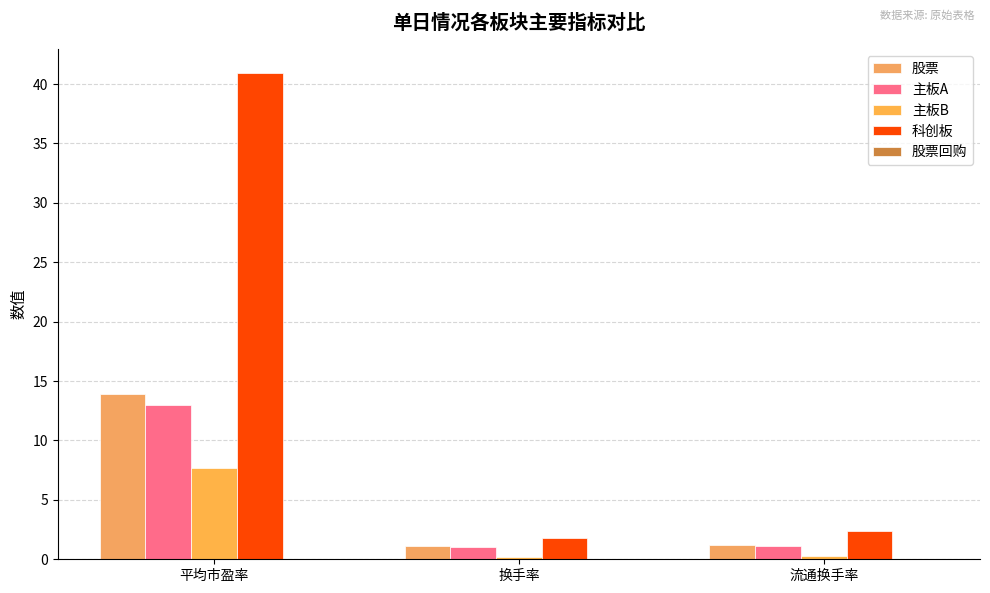

What is the label of the 2nd bar from the right?

换手率